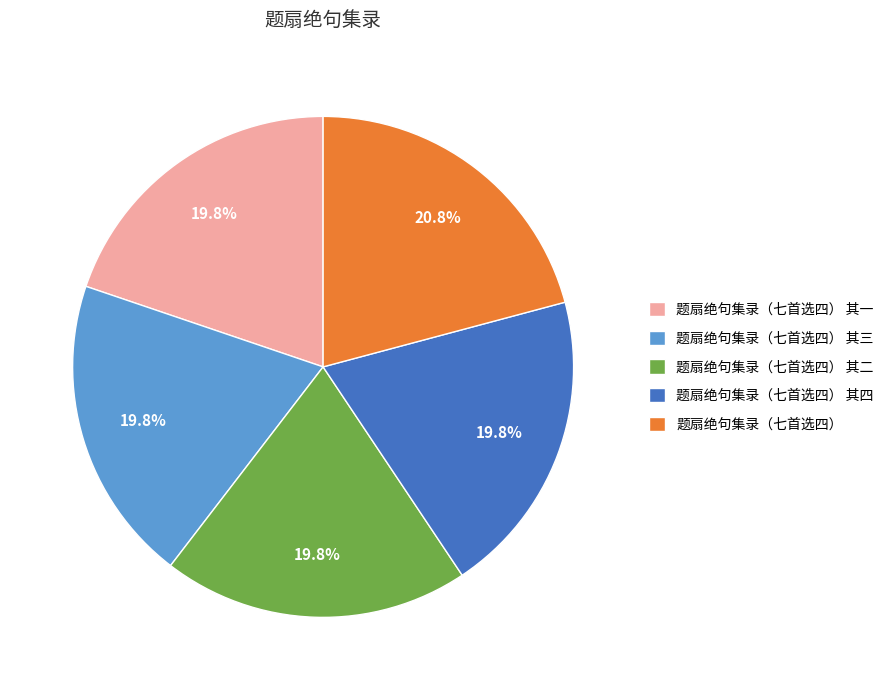

What percentage do 题扇绝句集录（七首选四） and 题扇绝句集录（七首选四） 其二 together represent?

40.6%